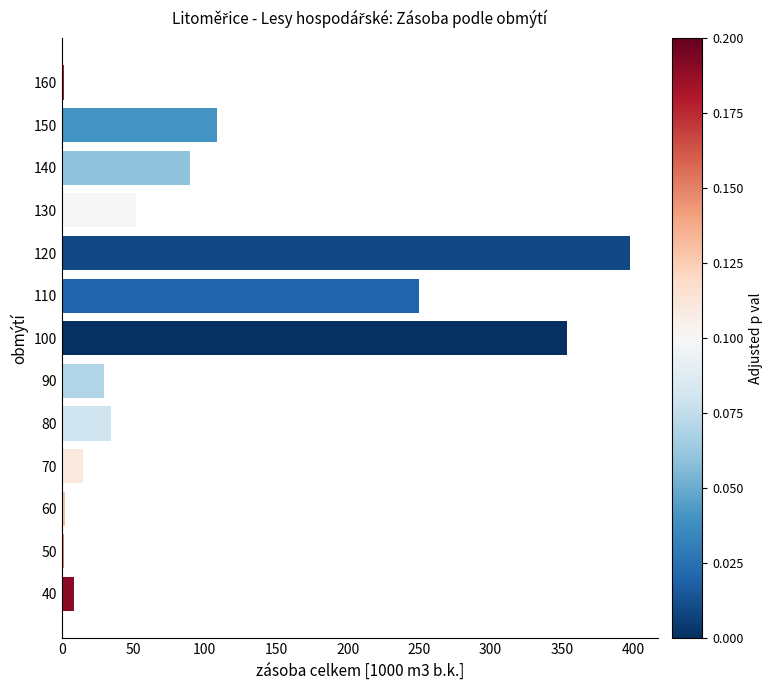

What value does the data have at 120?

397.3